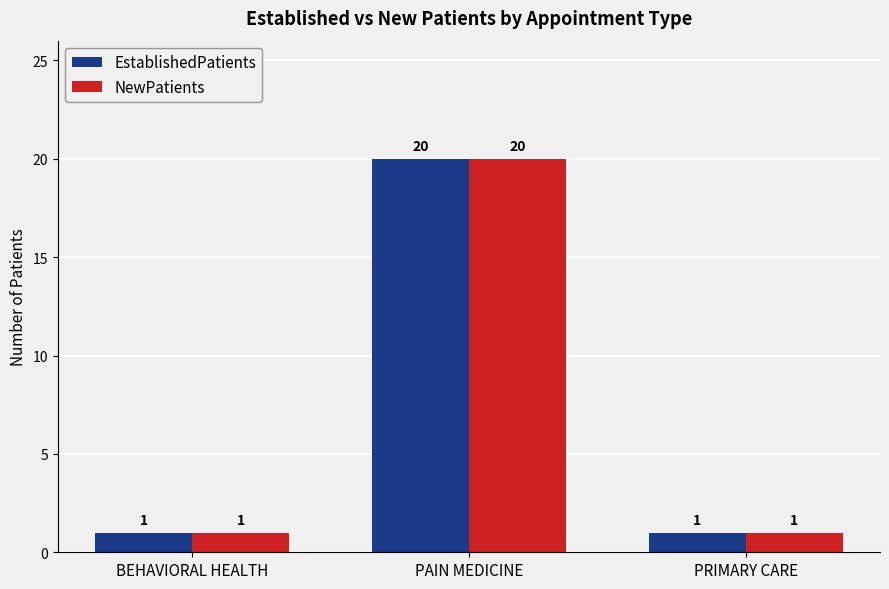

Reading left to right, extract all data points from this chart.

EstablishedPatients: BEHAVIORAL HEALTH=1	PAIN MEDICINE=20	PRIMARY CARE=1
NewPatients: BEHAVIORAL HEALTH=1	PAIN MEDICINE=20	PRIMARY CARE=1